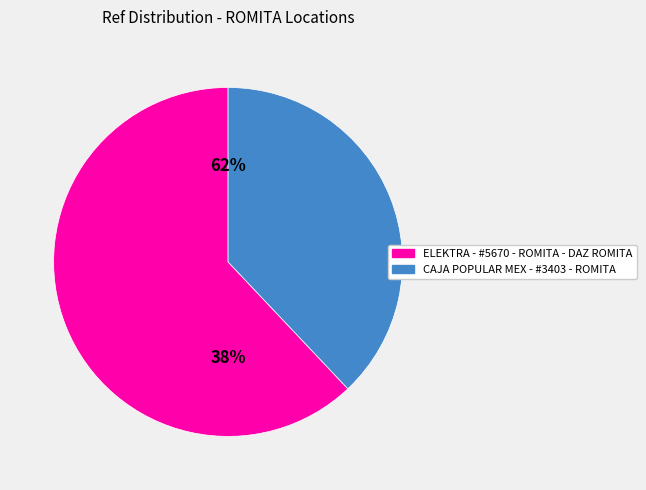

Is it true that ELEKTRA - #5670 - ROMITA - DAZ ROMITA is 50% of the pie?

False